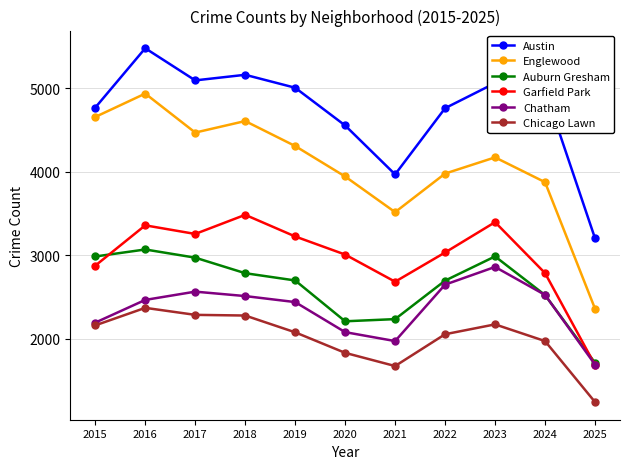

List the series in order of their peak value, lowest first.

Chicago Lawn, Chatham, Auburn Gresham, Garfield Park, Englewood, Austin